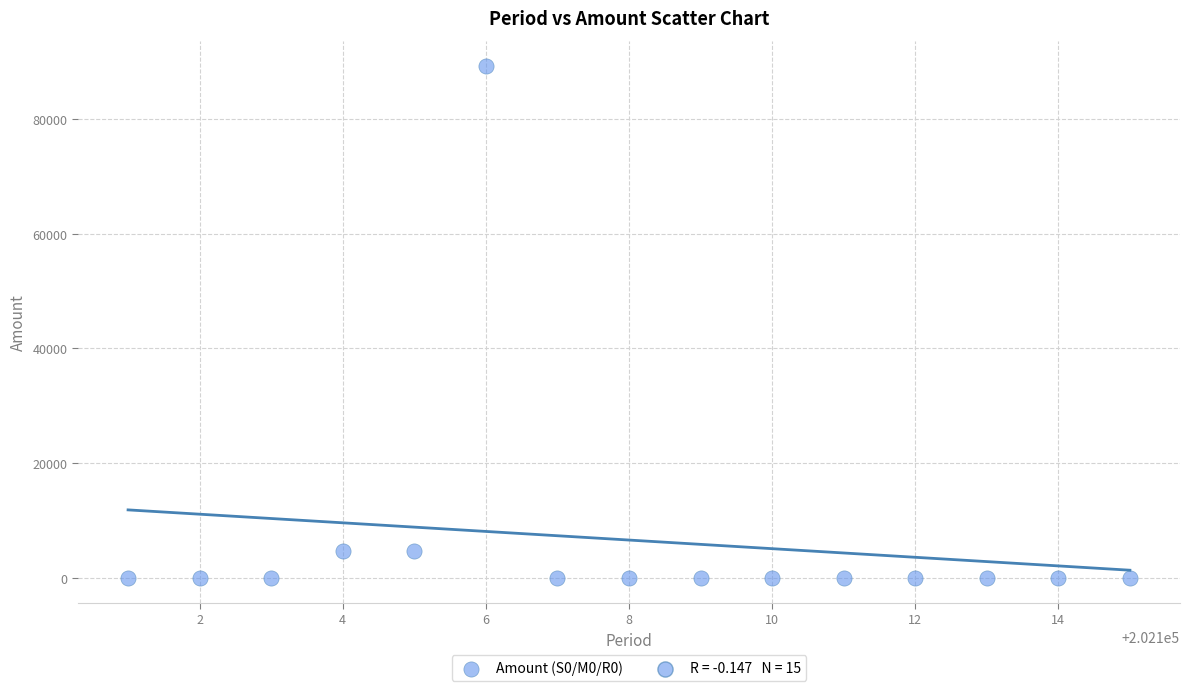

What is the range of Y values (max minus min)?

89192.4